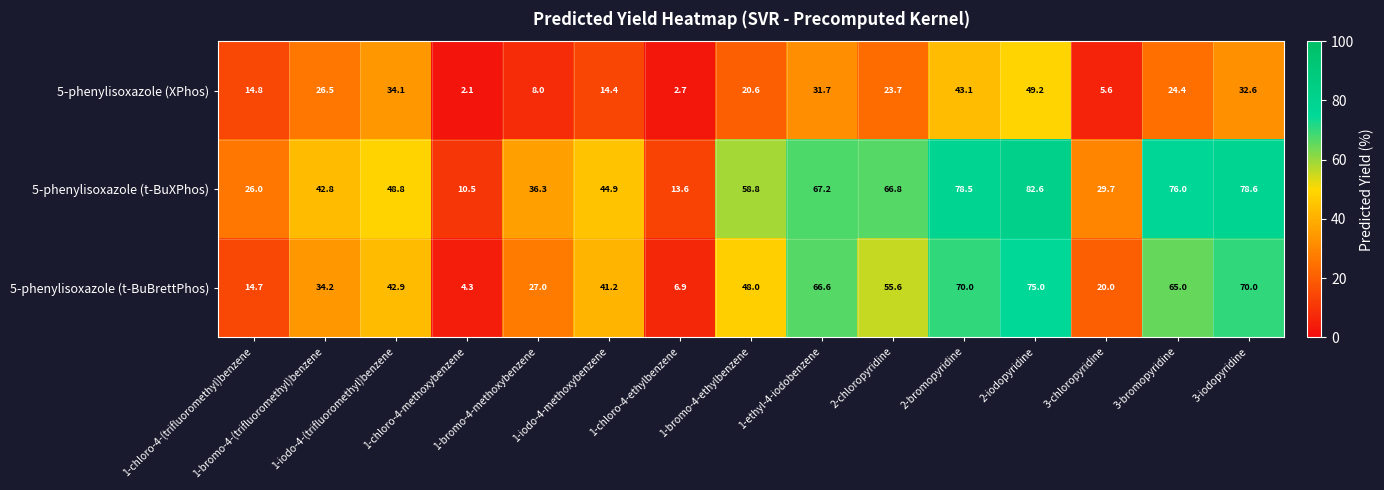

What is the sum of all 5-phenylisoxazole (t-BuBrettPhos) values?

641.4